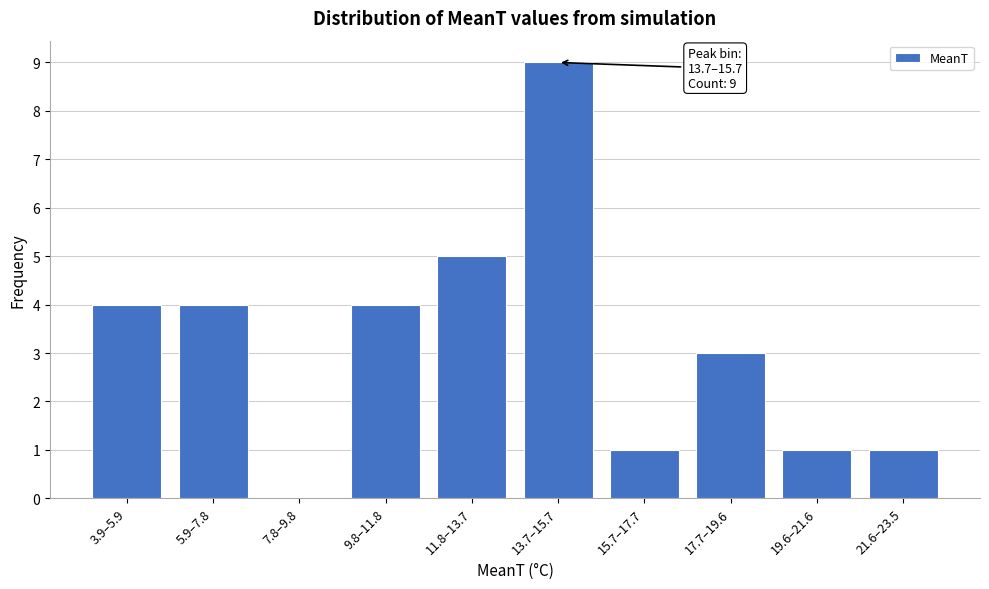

Reading left to right, extract all data points from this chart.

3.9–5.9=4	5.9–7.8=4	7.8–9.8=0	9.8–11.8=4	11.8–13.7=5	13.7–15.7=9	15.7–17.7=1	17.7–19.6=3	19.6–21.6=1	21.6–23.5=1